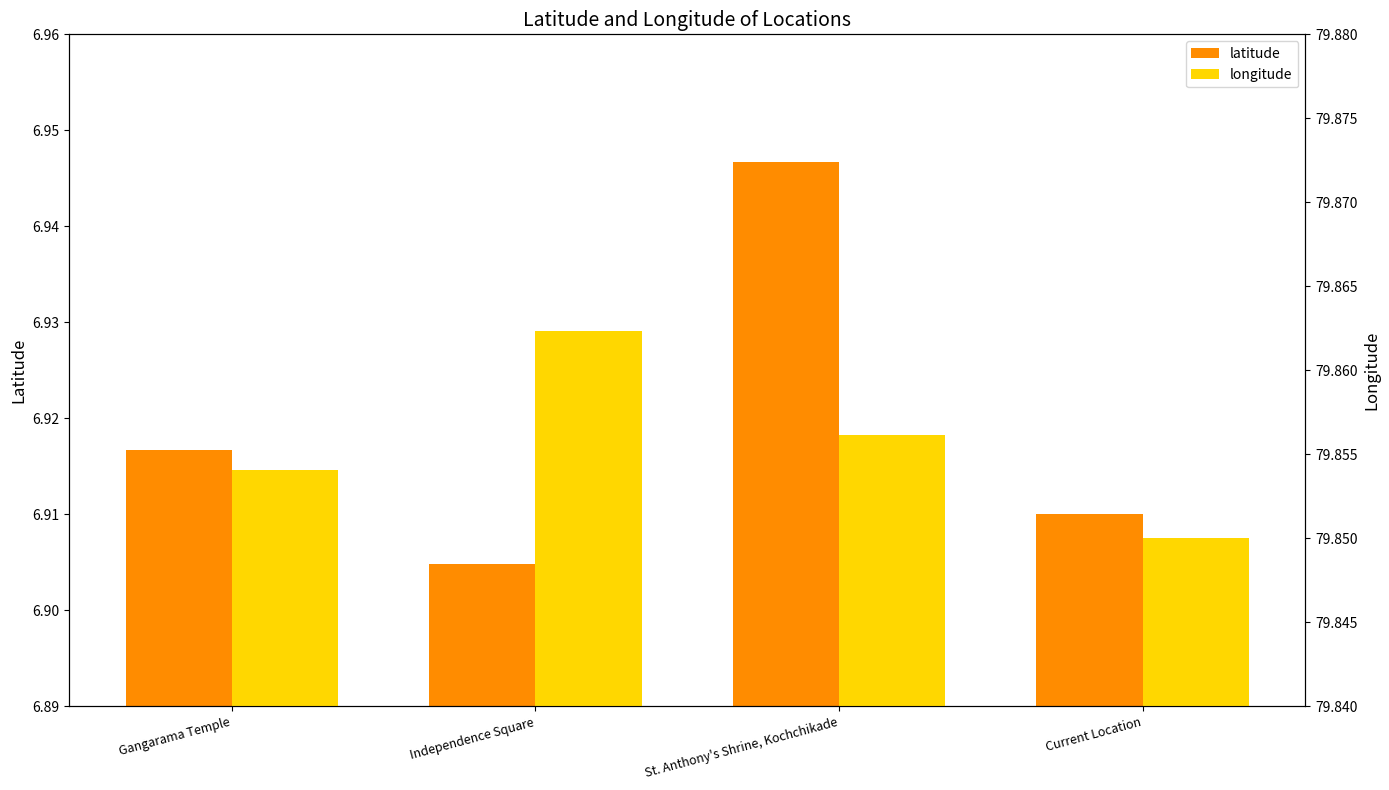

At which label is latitude closest to 6?

Independence Square